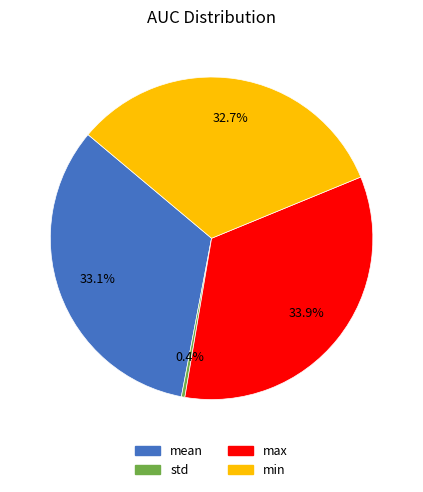

Is it true that min is 38% of the pie?

False